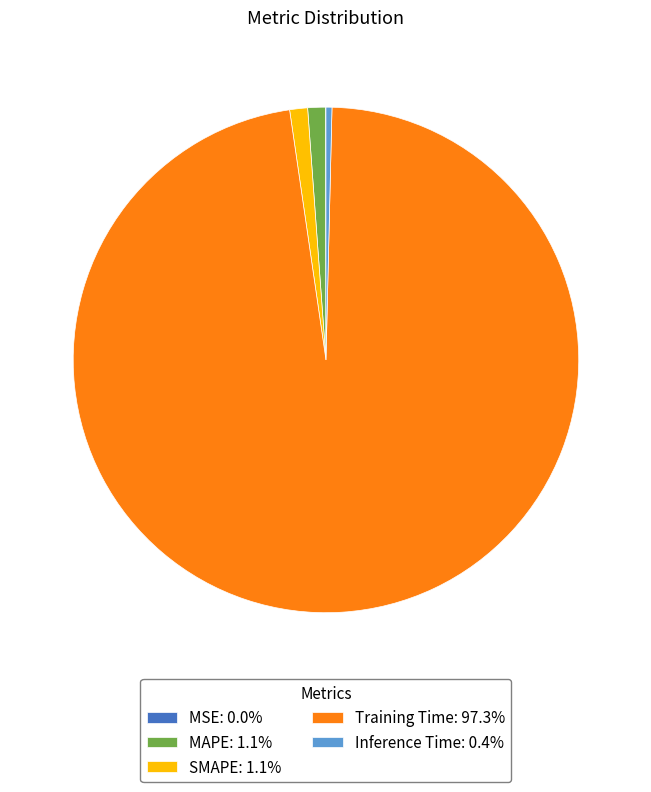

Is there a majority slice in this chart?

Yes